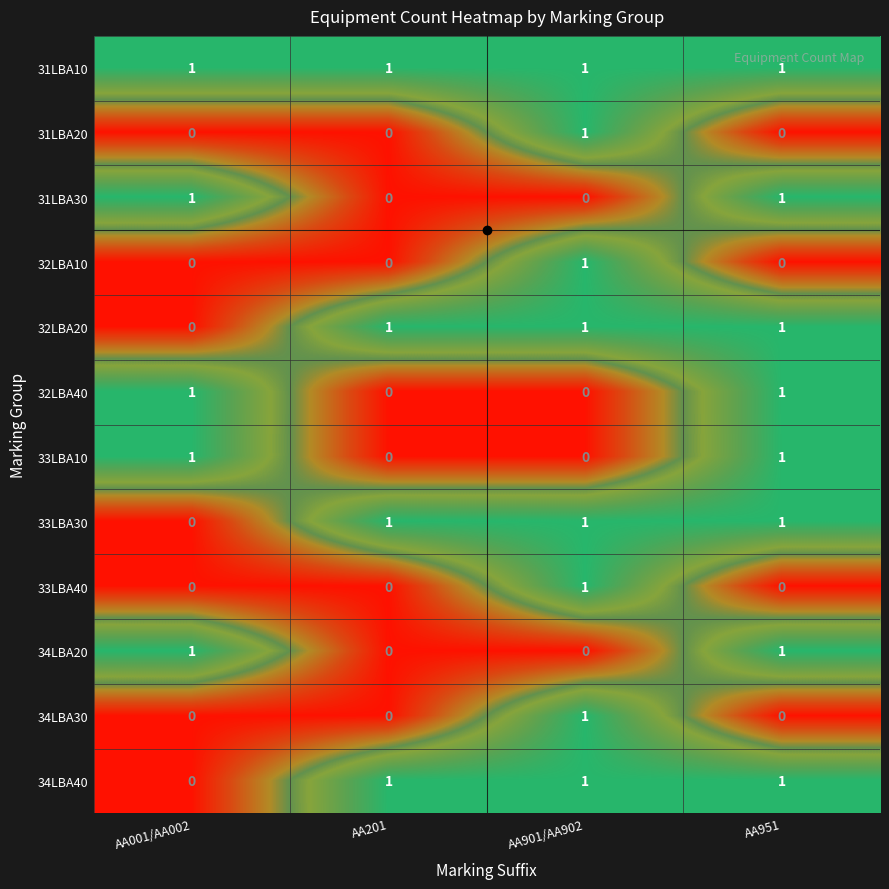

Between AA201 and AA951, which is larger?

AA201